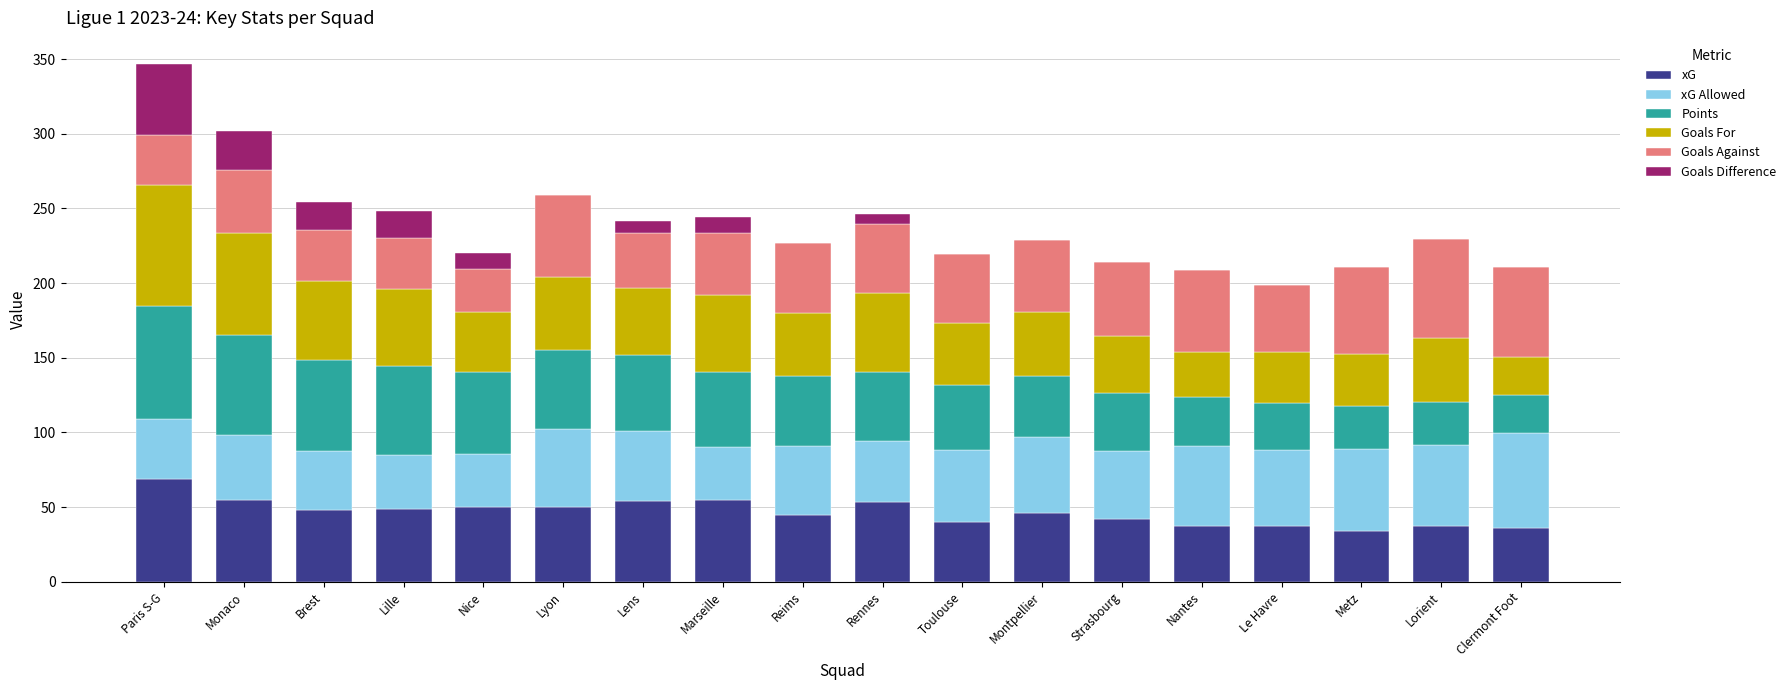

Are the bars grouped side by side (vs. stacked)?

No